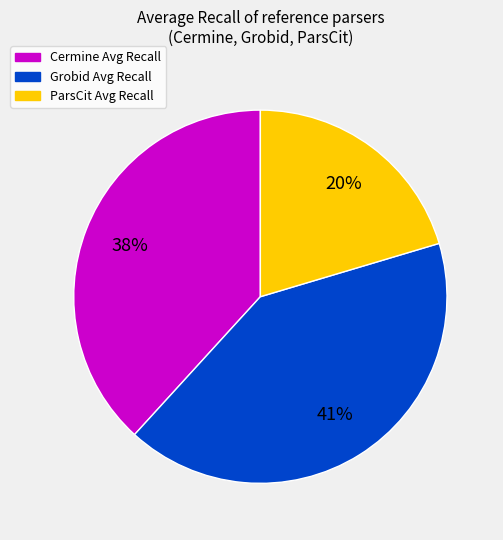

To the nearest percent, what is the difference between the largest and smallest slice percentages?

21%